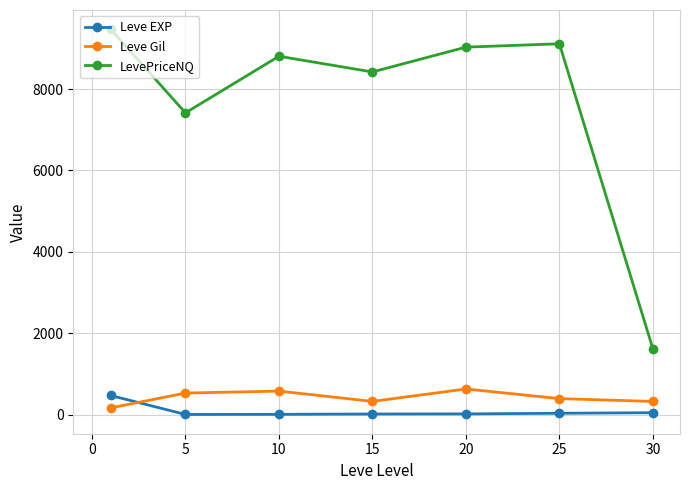

What is the lowest value of the LevePriceNQ series?

1616.1